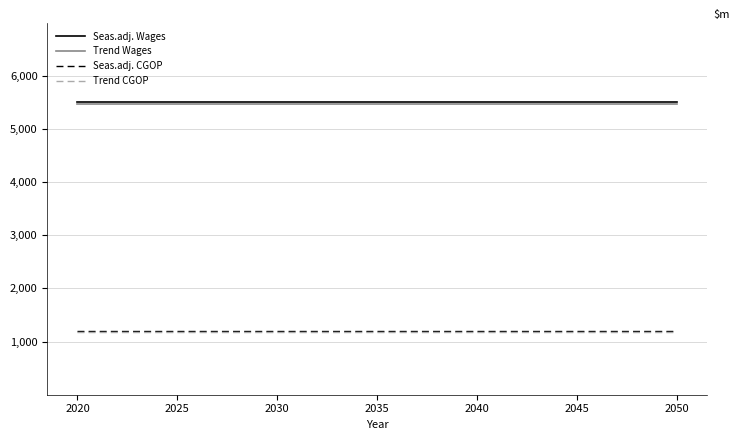

What is the maximum value shown in the chart?

5500